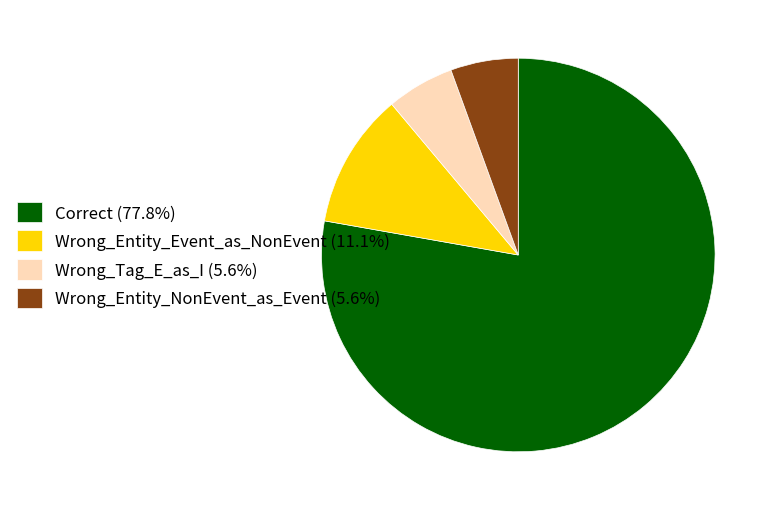

Is the sum of Wrong_Entity_NonEvent_as_Event and Wrong_Entity_Event_as_NonEvent greater than half?

No